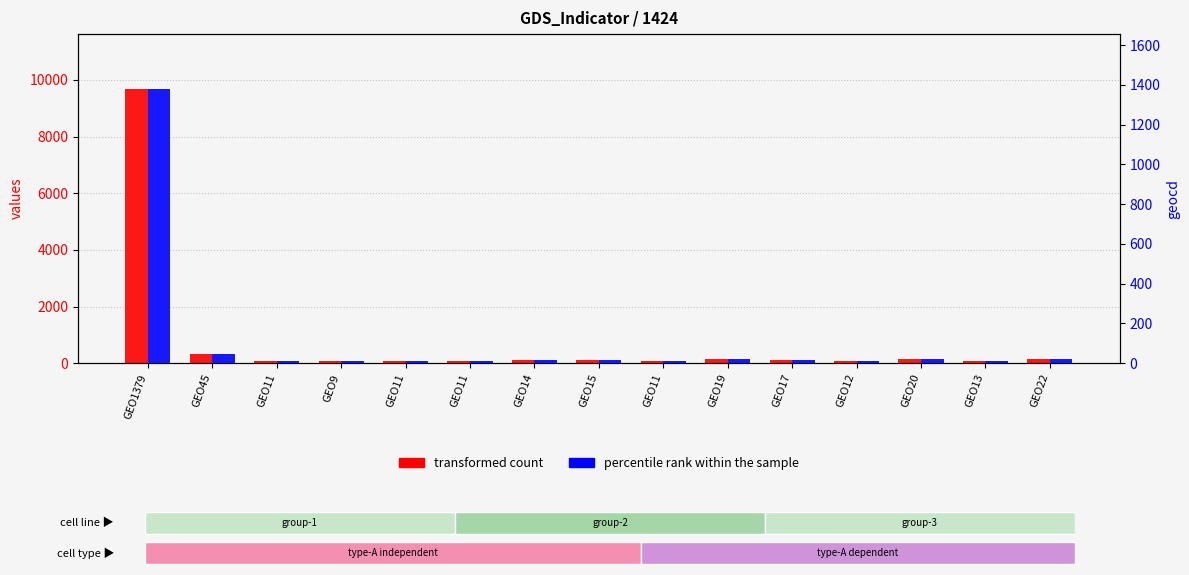

How many categories are shown in the chart?

15